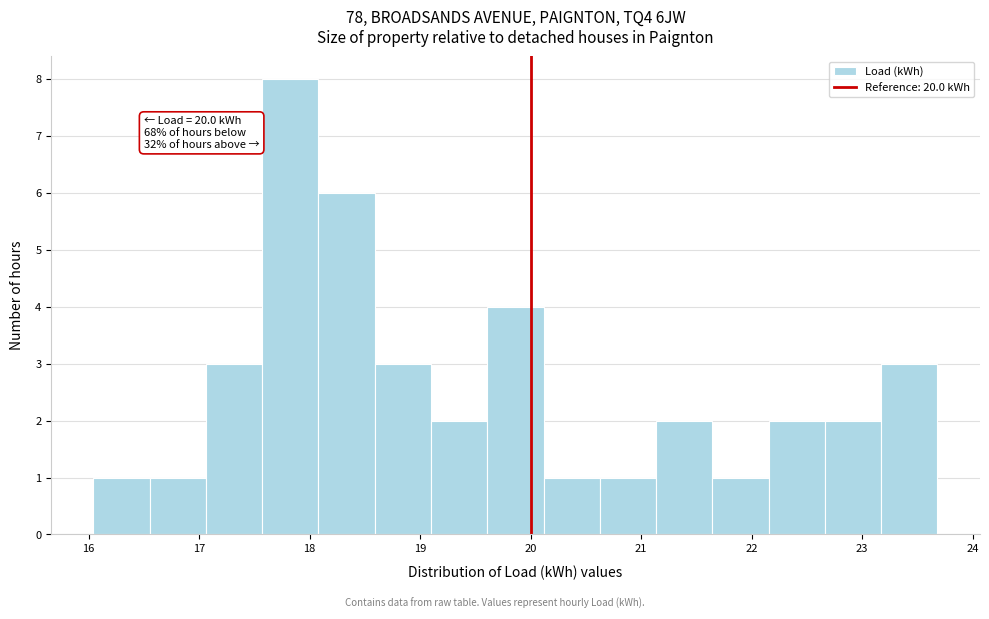

Which range on the x-axis has the tallest bar?

17.6 to 18.1